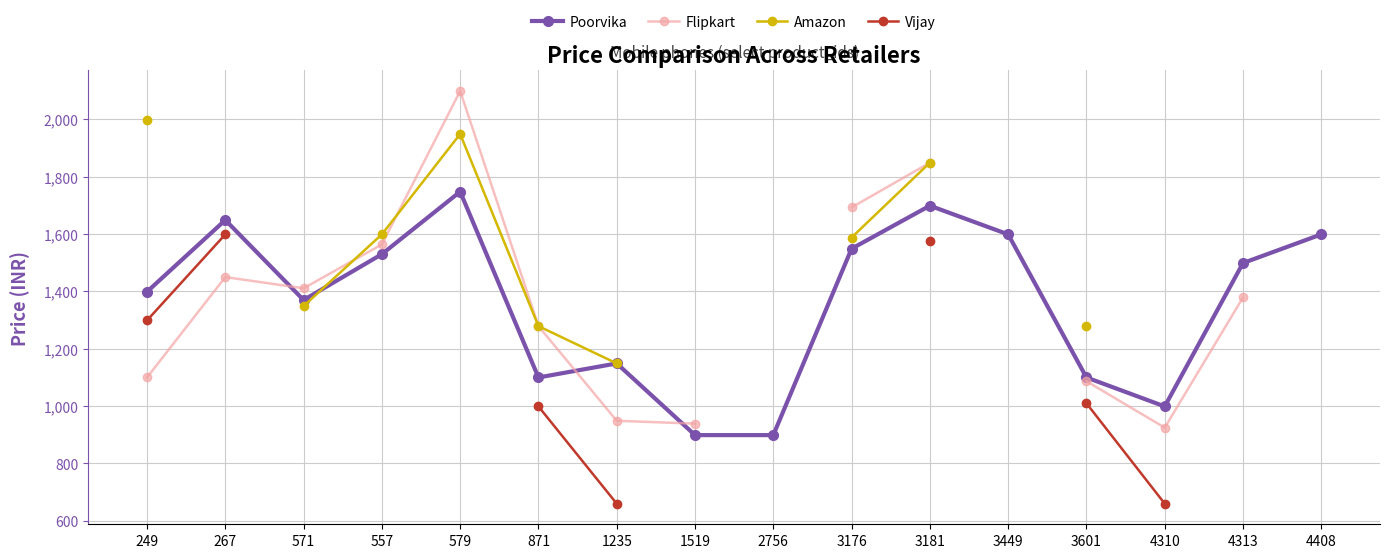

The Vijay series shows 660.0 at 1235. True or false?

True